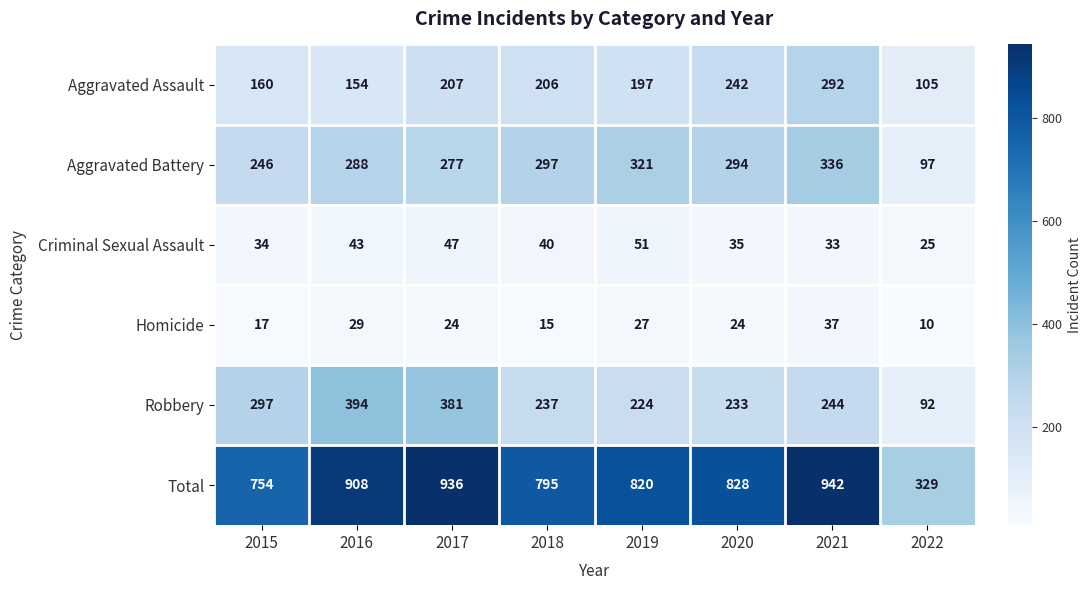

Rank the series at 2018 from highest to lowest value.

Total, Aggravated Battery, Robbery, Aggravated Assault, Criminal Sexual Assault, Homicide